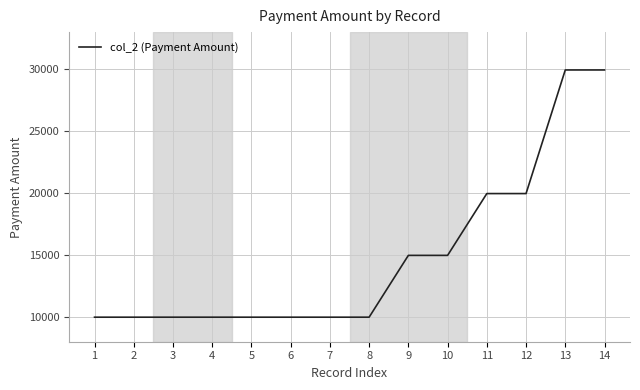

Reading right to left, extract all data points from this chart.

14=29943.7	13=29943.7	12=19962.5	11=19962.5	10=14971.9	9=14971.9	8=9981.2	7=9981.2	6=9981.2	5=9981.2	4=9981.2	3=9981.2	2=9981.2	1=9981.2